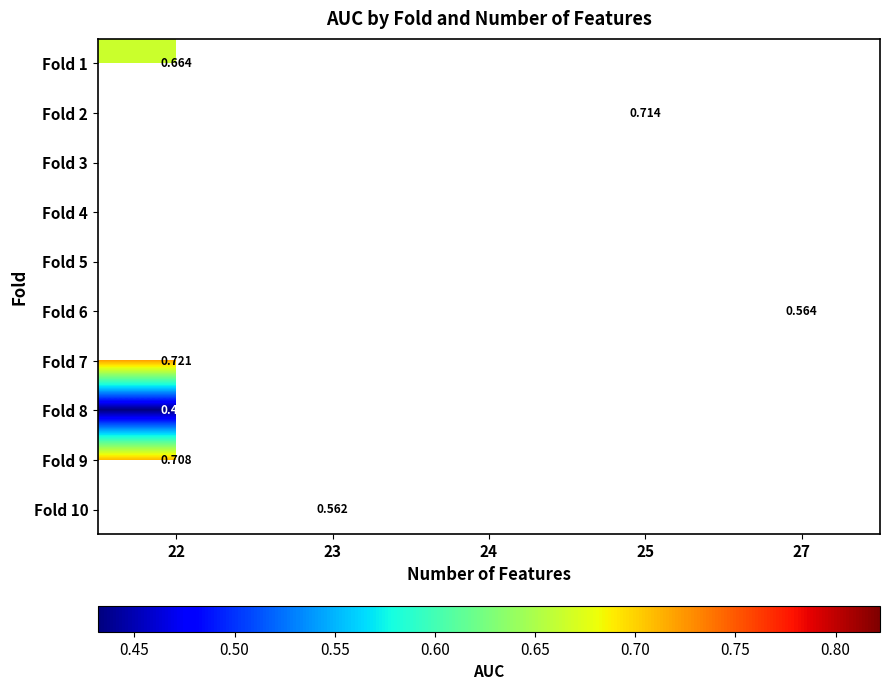

At how many categories does at least one series exceed 0?

5